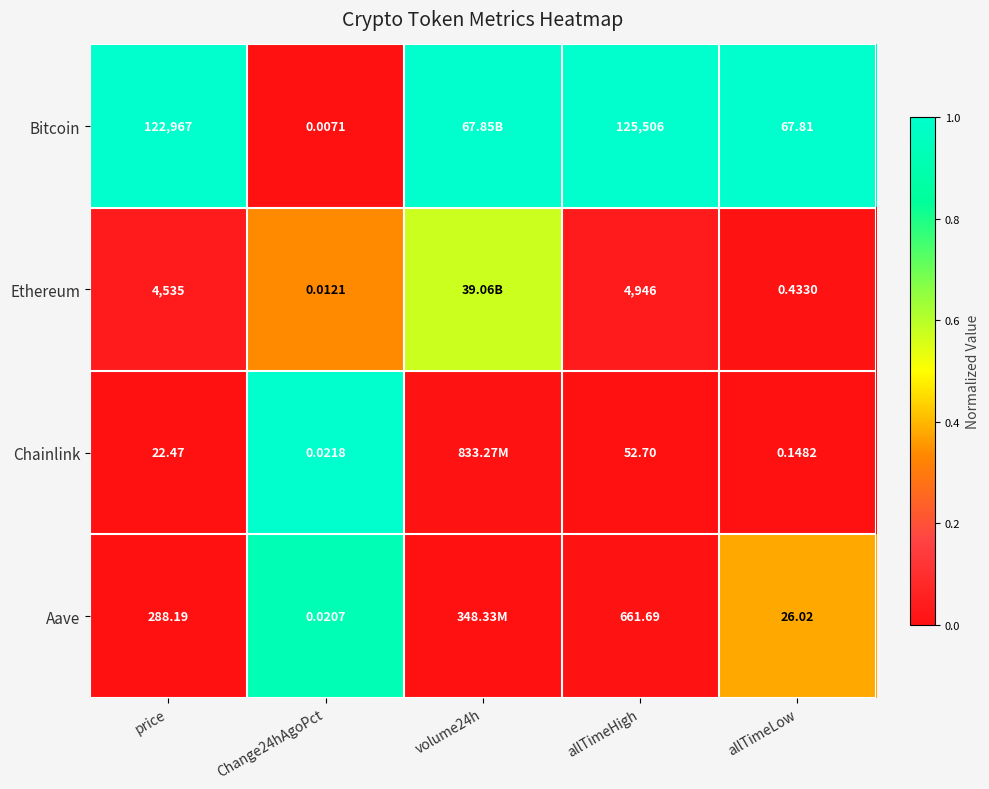

Is the value of Chainlink at Change24hAgoPct greater than the value of Ethereum at Change24hAgoPct?

Yes